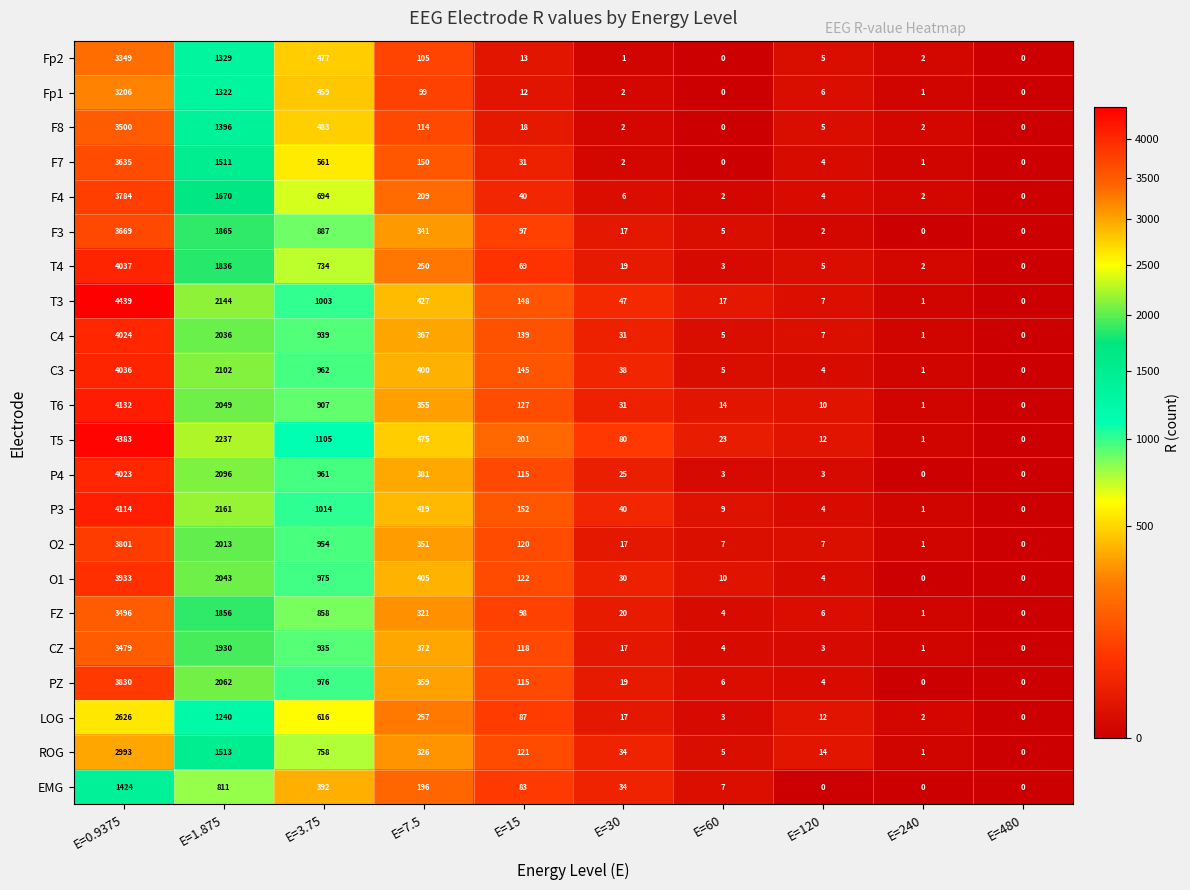

Which series changed the most between E=7.5 and E=480?

T5